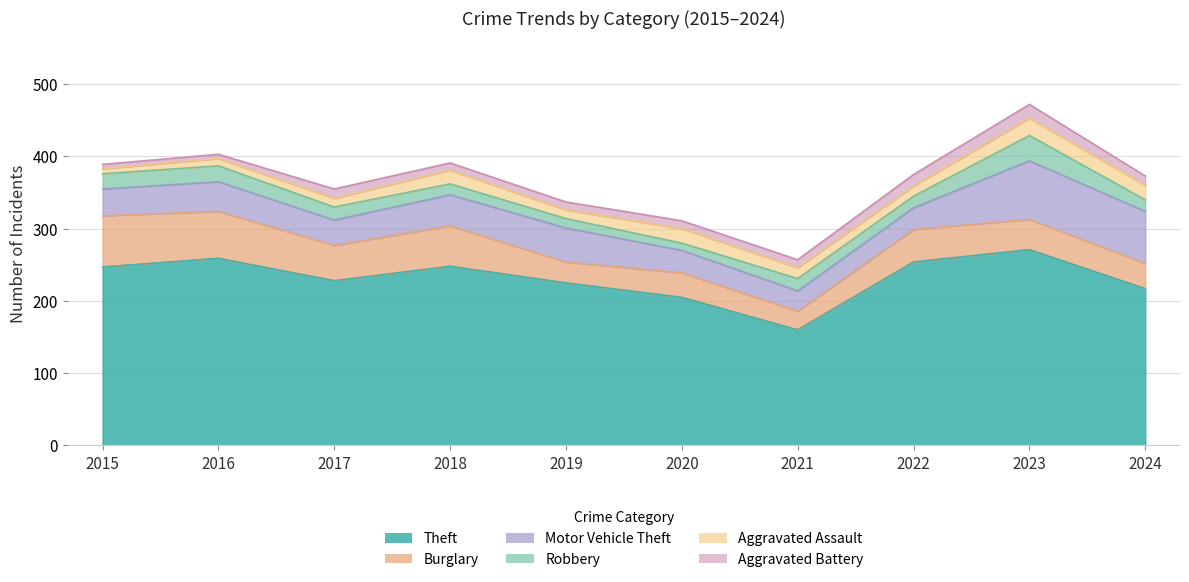

How many distinct data groups are displayed?

6